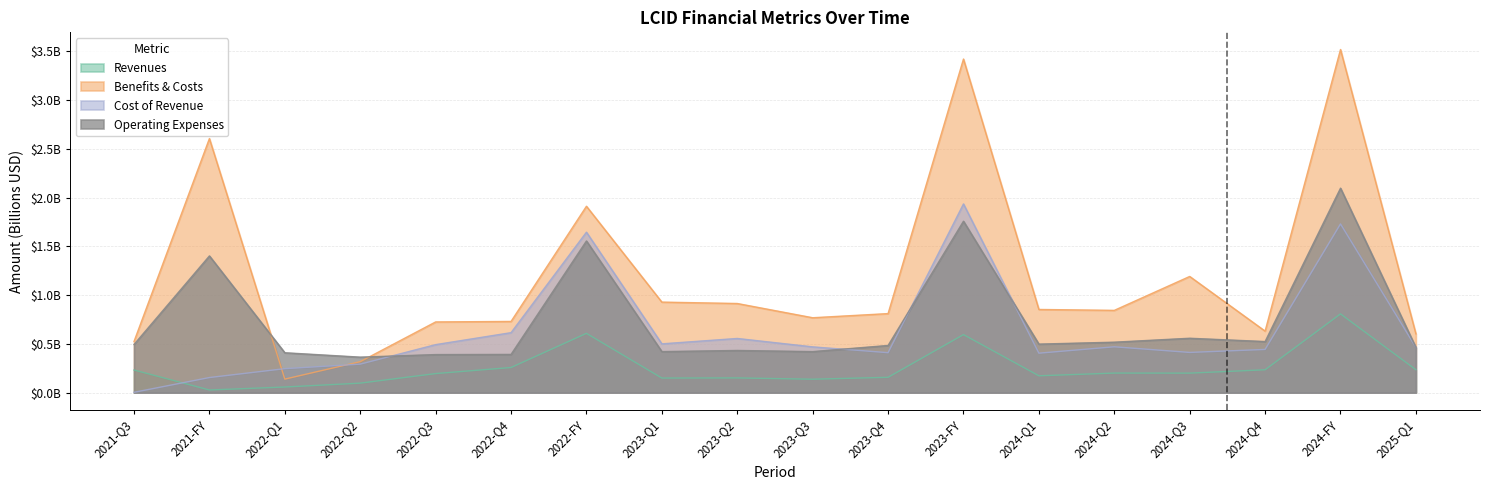

How many lines are shown in the chart?

4